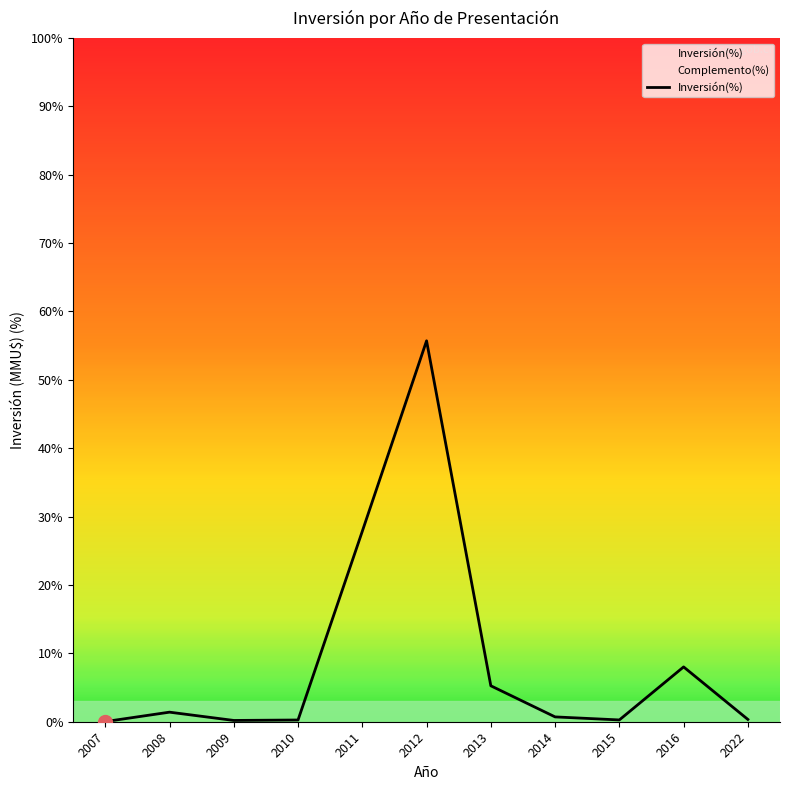

What is the difference between the values at 2007 and 2022?

0.3